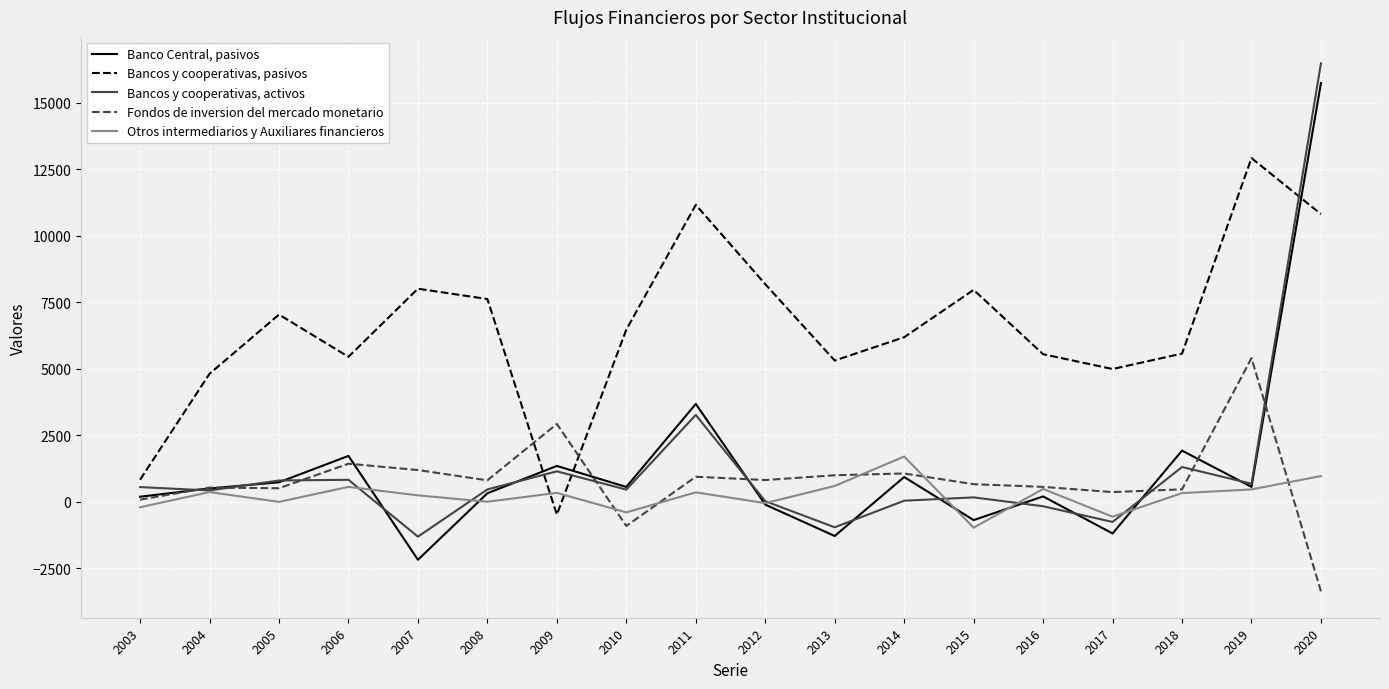

True or false: Otros intermediarios y Auxiliares financieros and Bancos y cooperativas, pasivos cross at least once.

True